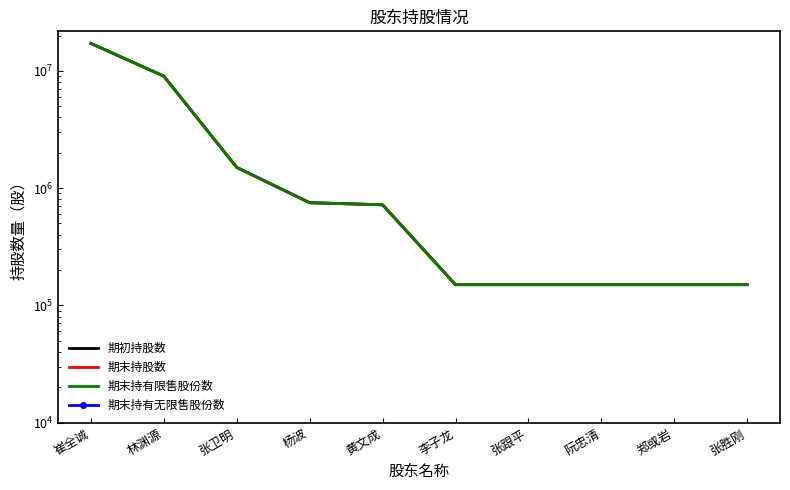

Which series changed the most between 林渊源 and 郑或岩?

期初持股数